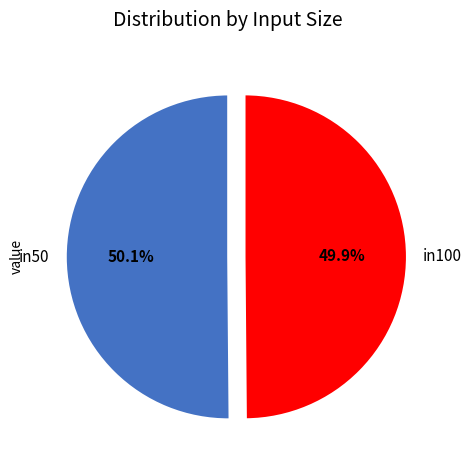

Combined, do in100 and in50 account for over 50%?

Yes